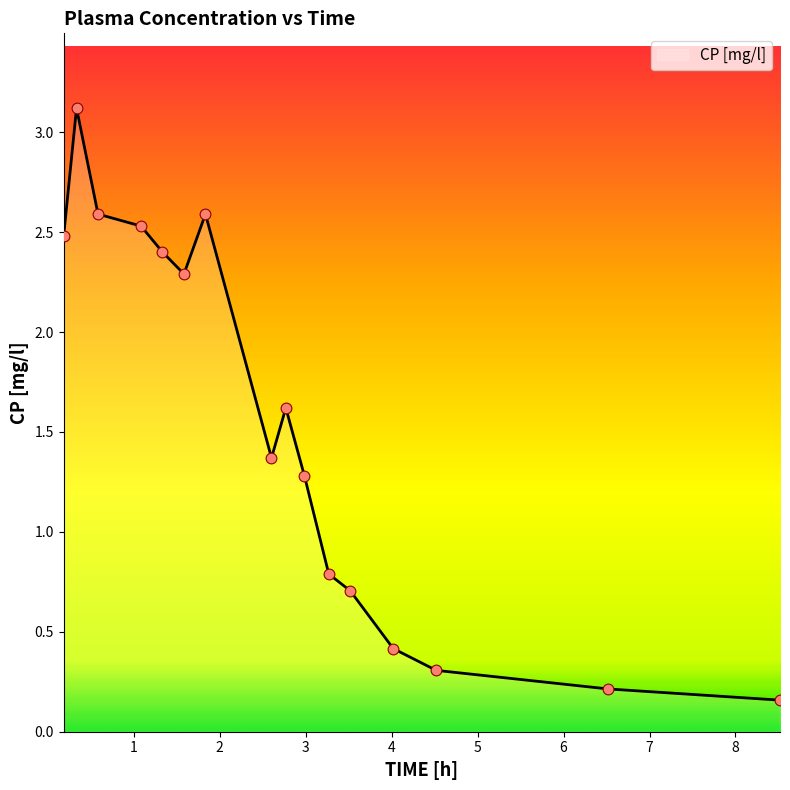

What is the greatest value displayed?

3.1